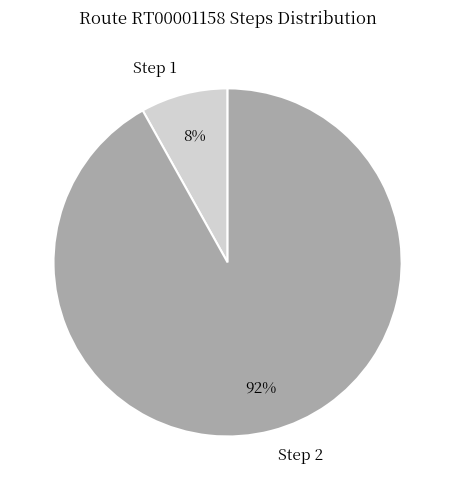

Count the number of slices in the pie.

2